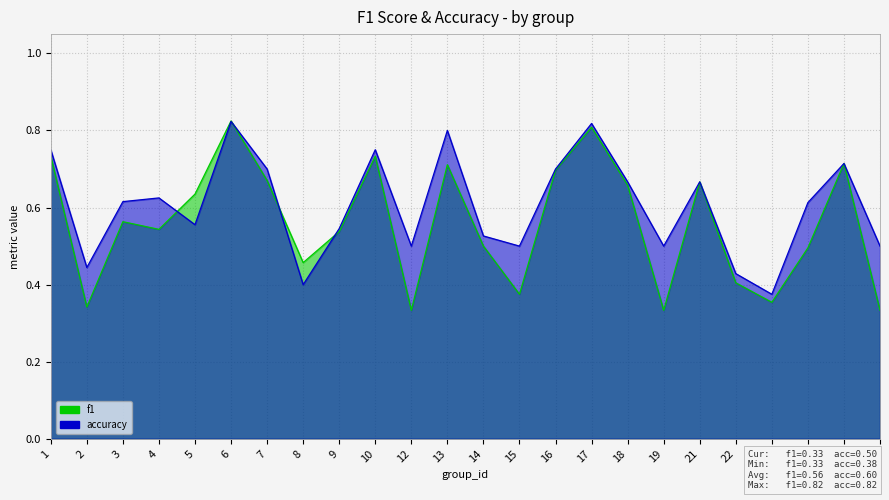

What is the lowest value of the accuracy series?

0.4